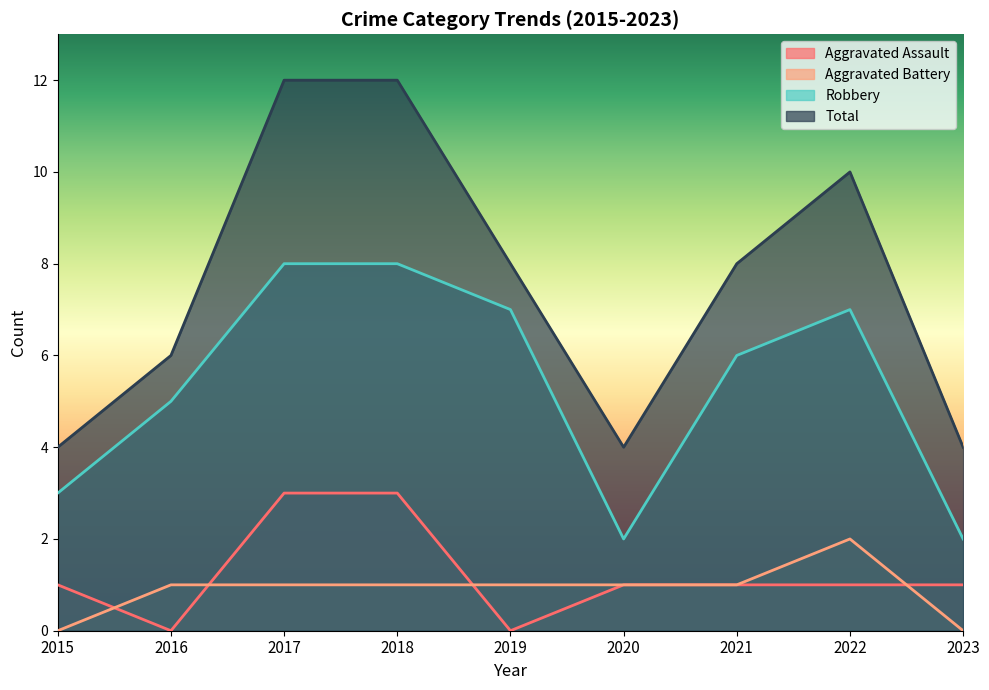

What is the maximum value for Aggravated Assault?

3